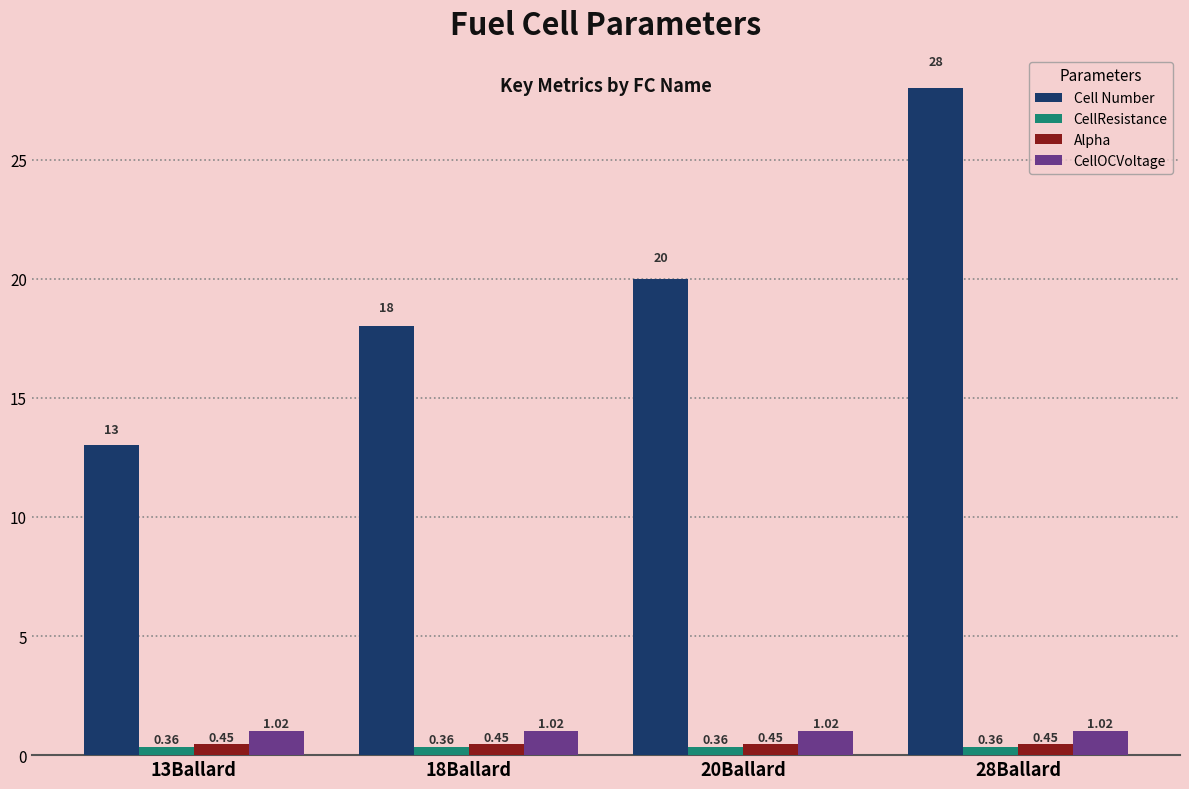

What is the total value across all series at 28Ballard?

29.8